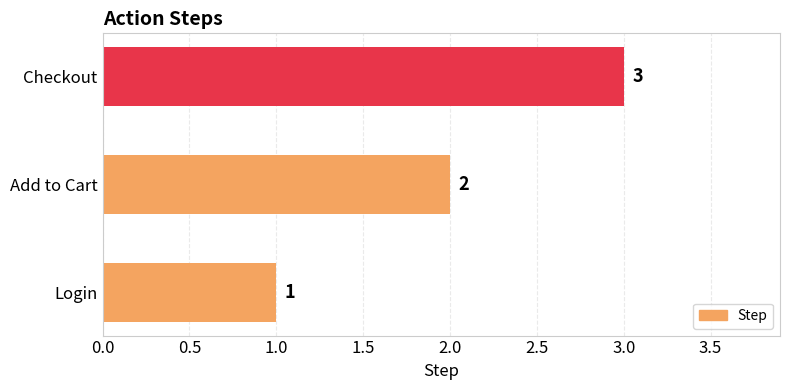

Which has a higher value, Checkout or Login?

Checkout